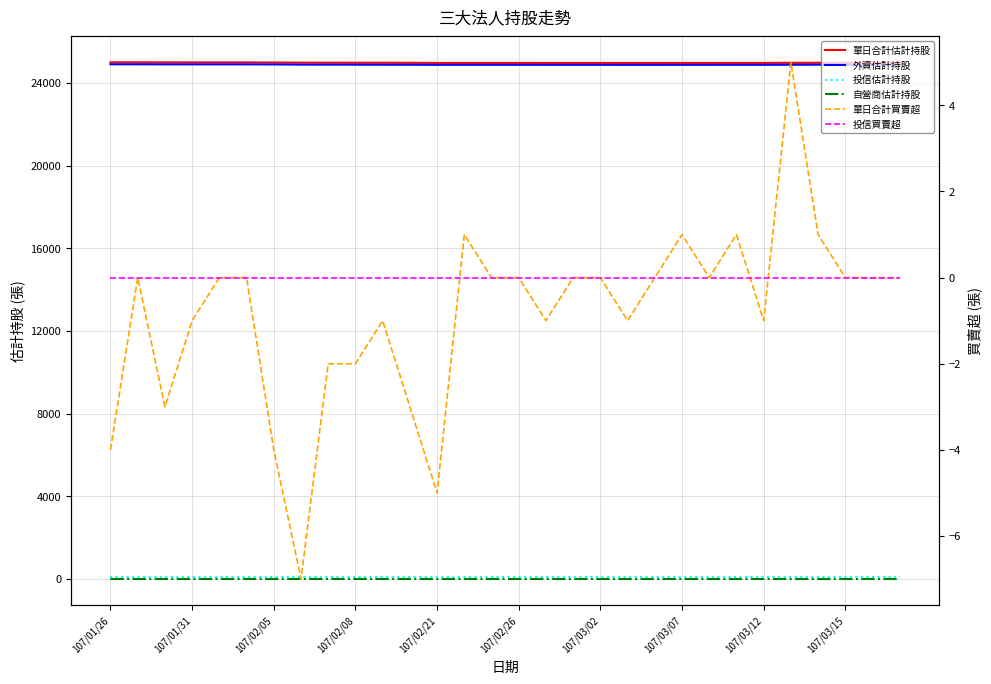

Does the chart display data point markers on the line(s)?

No